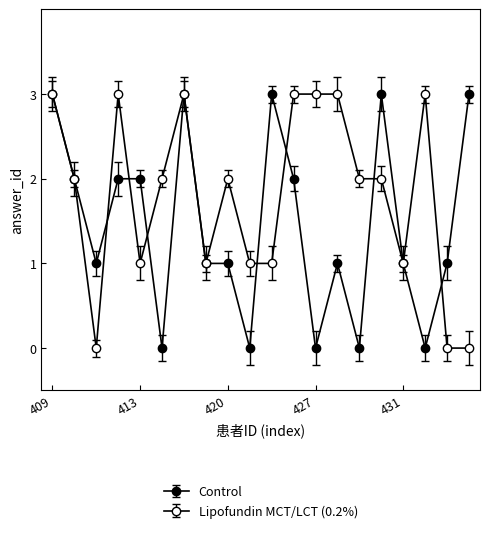

What is the maximum value shown in the chart?

3